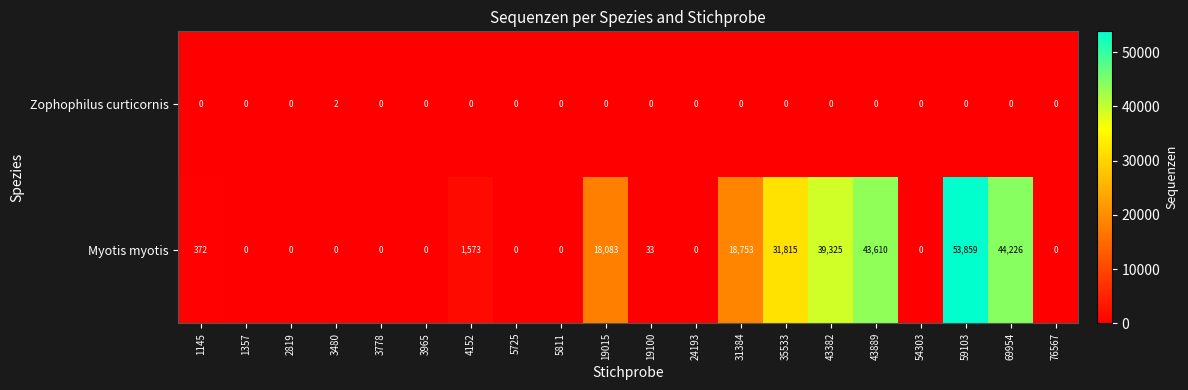

What is the sum of the Myotis myotis values at 24193 and 69954?

44226